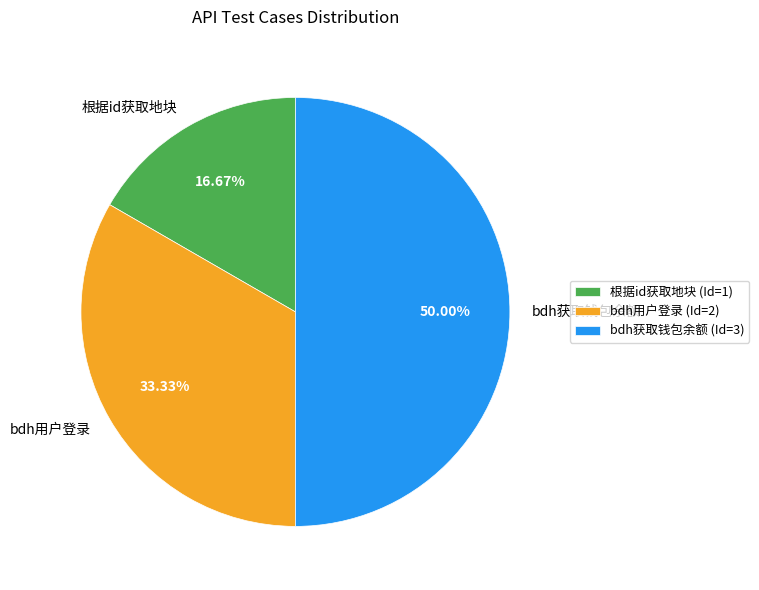

What percentage is the bdh用户登录 slice, to the nearest percent?

33%